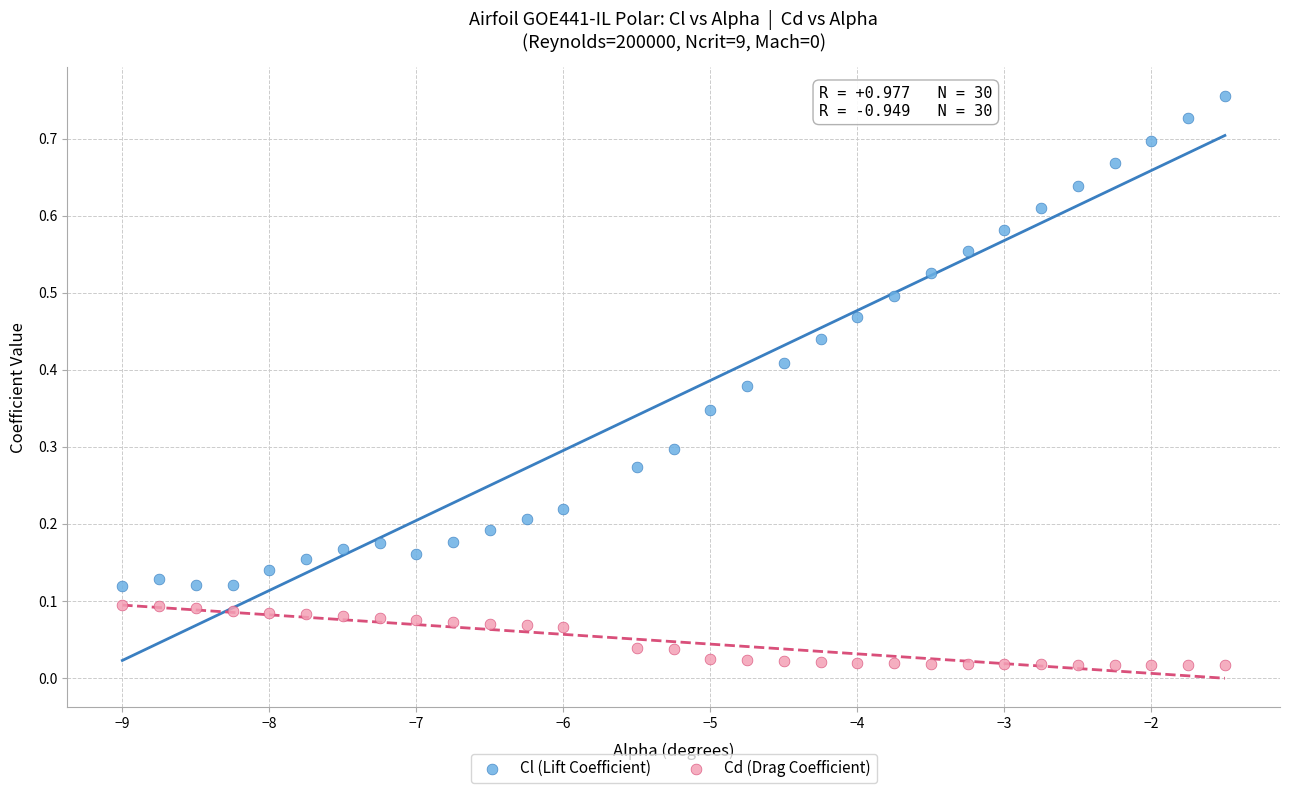

What are all the series names shown in the legend?

Cl (Lift Coefficient), Cd (Drag Coefficient)